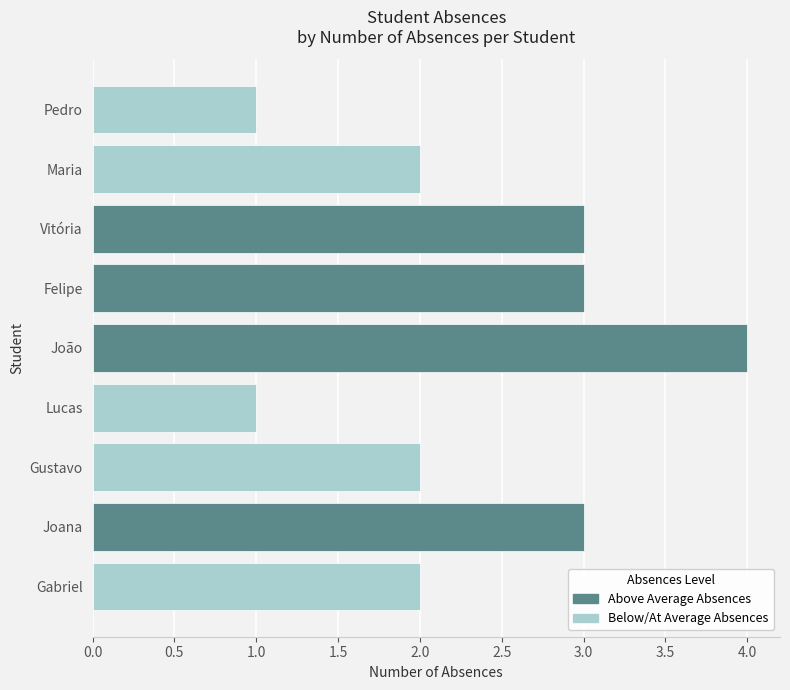

The chart shows a value of 5 at Joana. True or false?

False